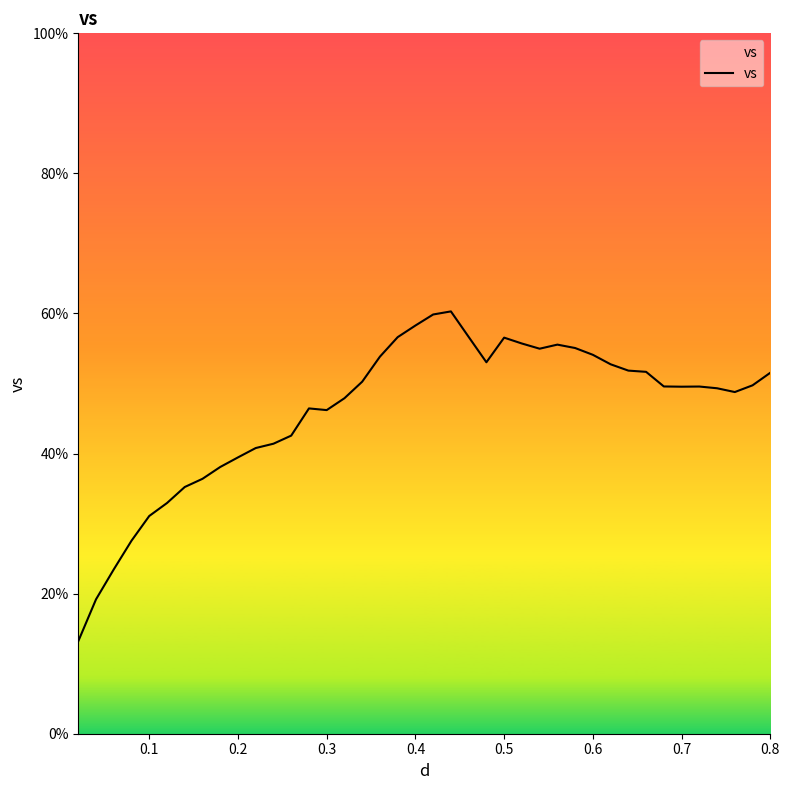

What is the maximum value shown in the chart?

60.3